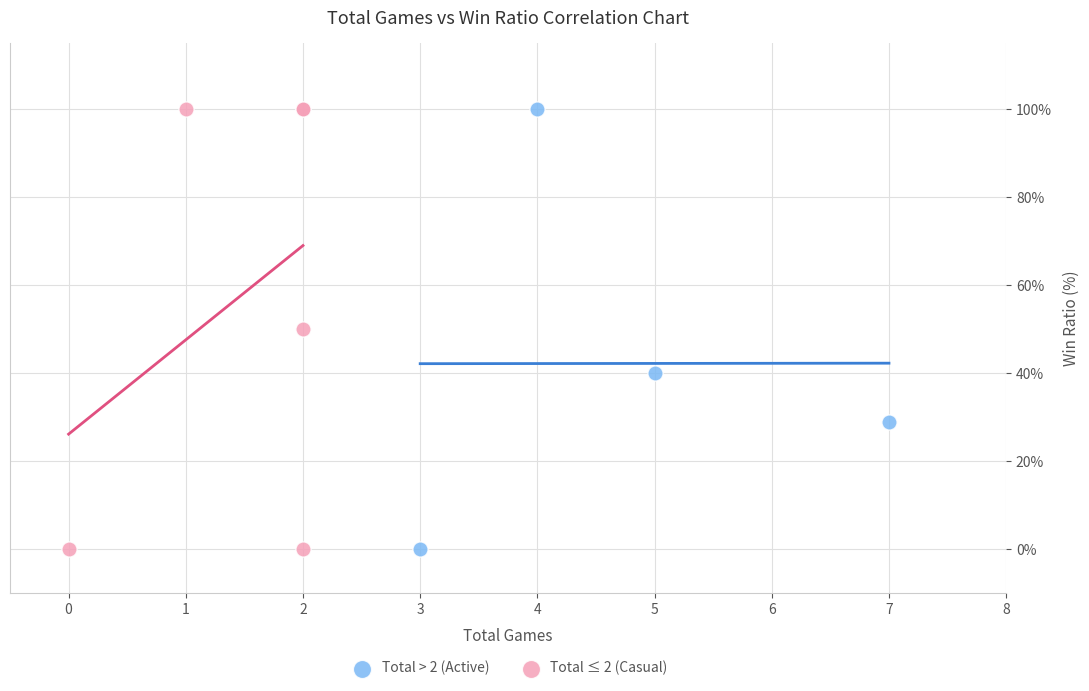

What are all the series names shown in the legend?

Total > 2 (Active), Total ≤ 2 (Casual)